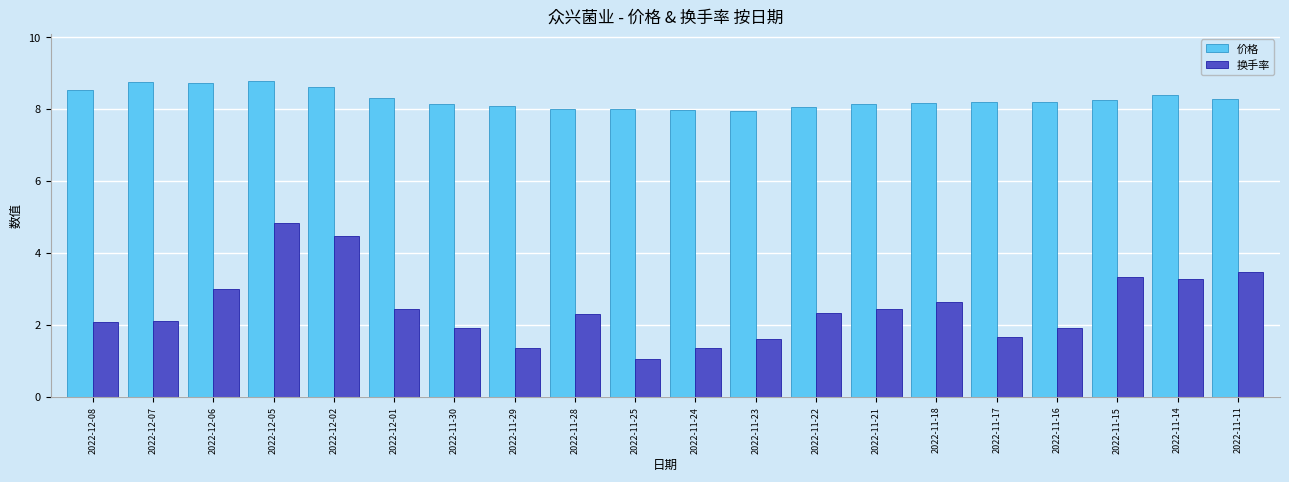

What is the maximum value shown in the chart?

8.8